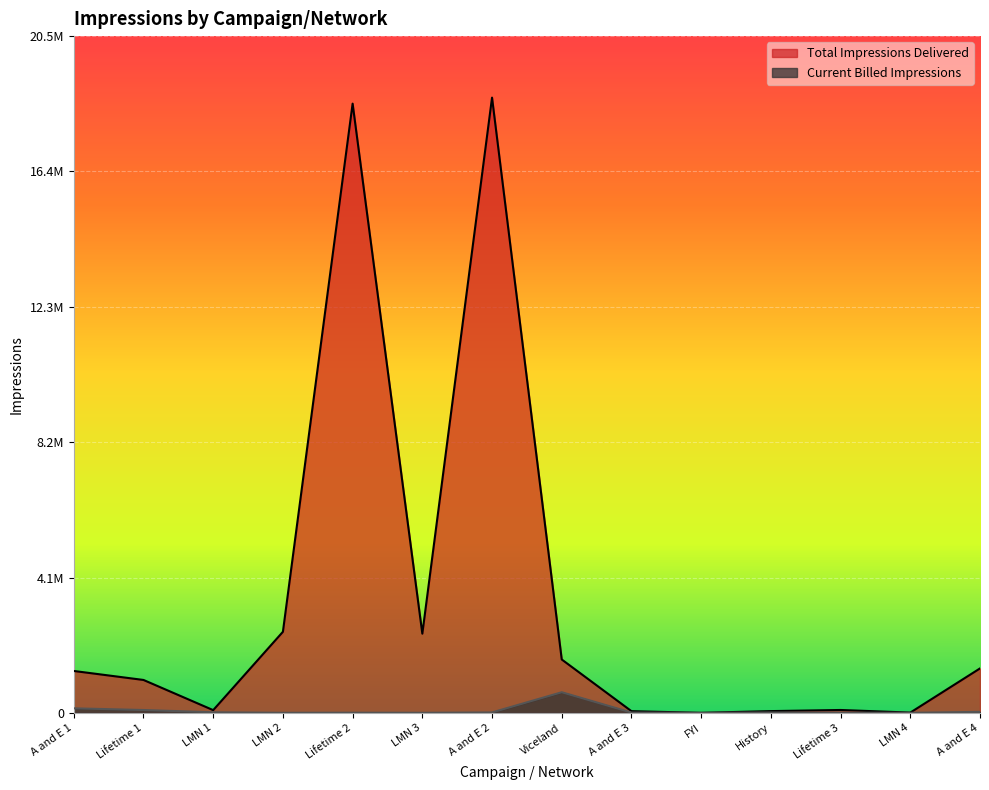

True or false: Current Billed Impressions has a value of 335881 at Viceland.

False